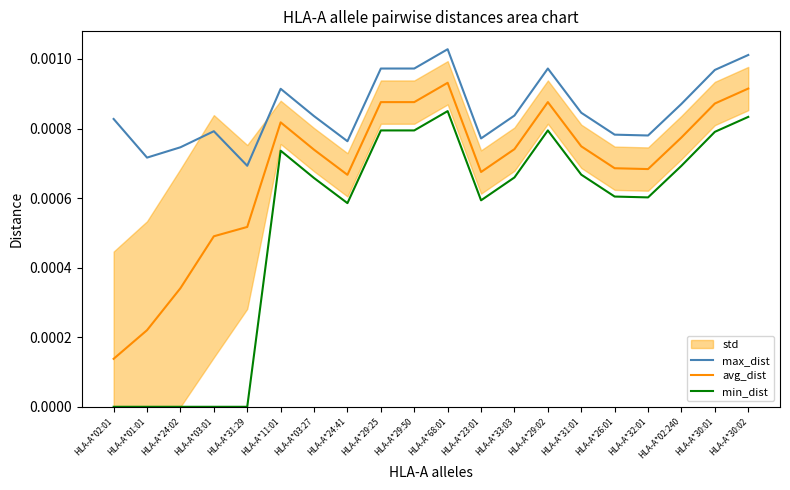

Is this an area chart (filled region under the line)?

No